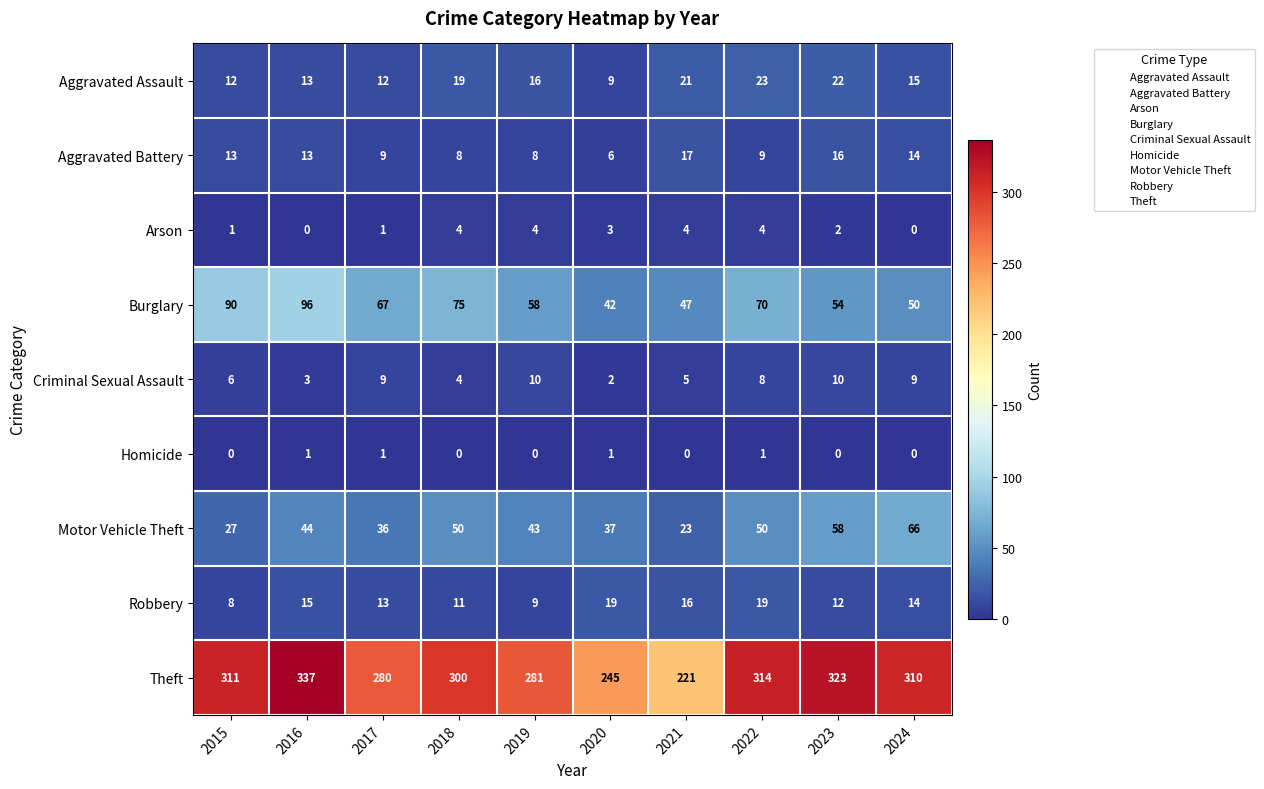

What is the maximum value shown in the chart?

337